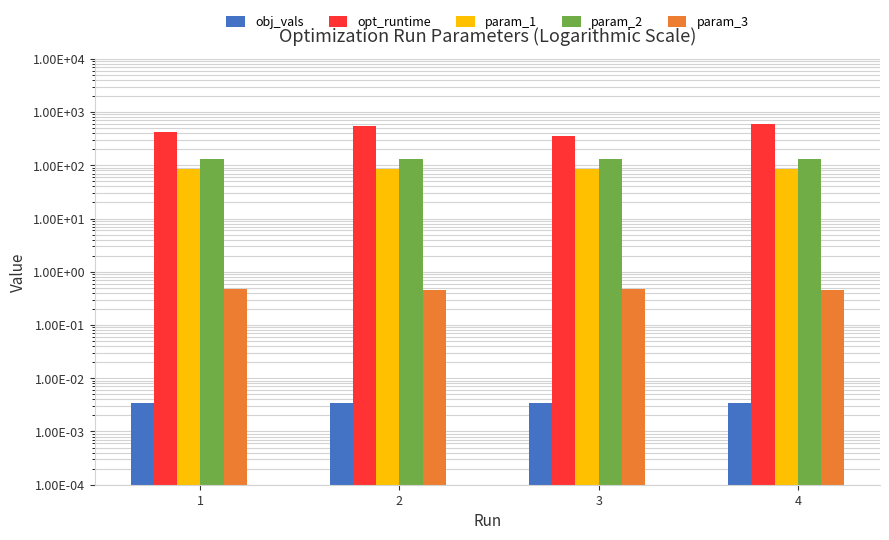

Are the bars grouped side by side (vs. stacked)?

Yes